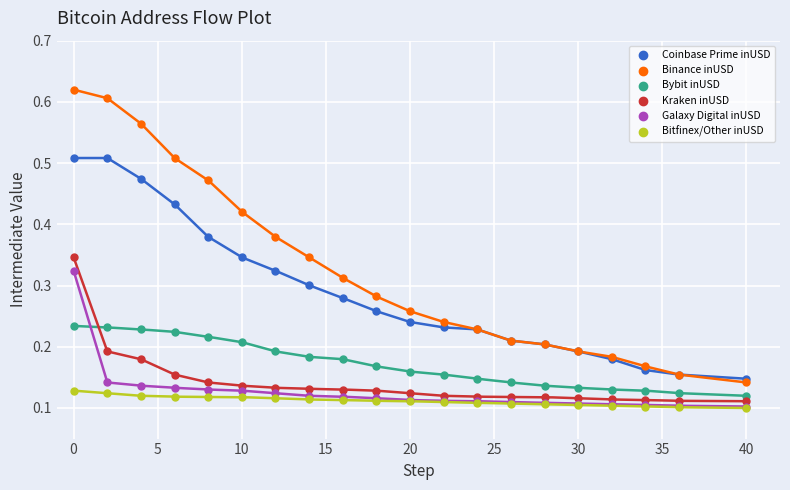

What are all the series names shown in the legend?

Coinbase Prime inUSD, Binance inUSD, Bybit inUSD, Kraken inUSD, Galaxy Digital inUSD, Bitfinex/Other inUSD